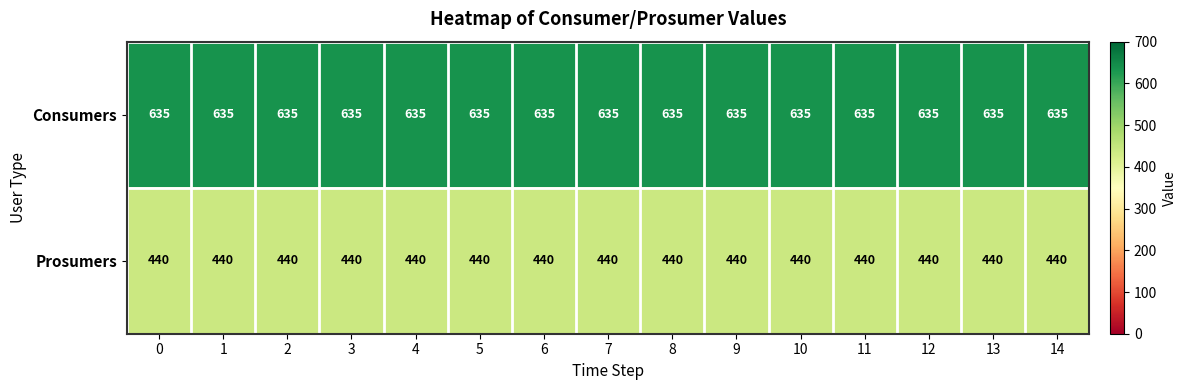

List the series in order of their overall mean, highest first.

Consumers, Prosumers